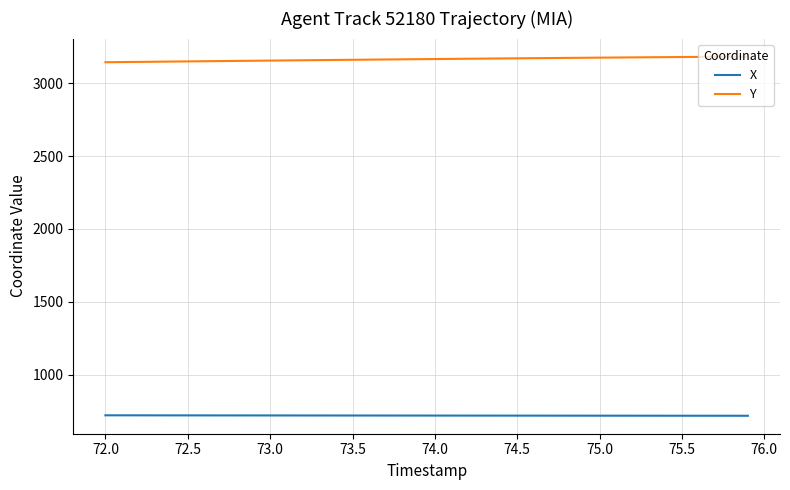

What is the smallest value displayed?

718.2